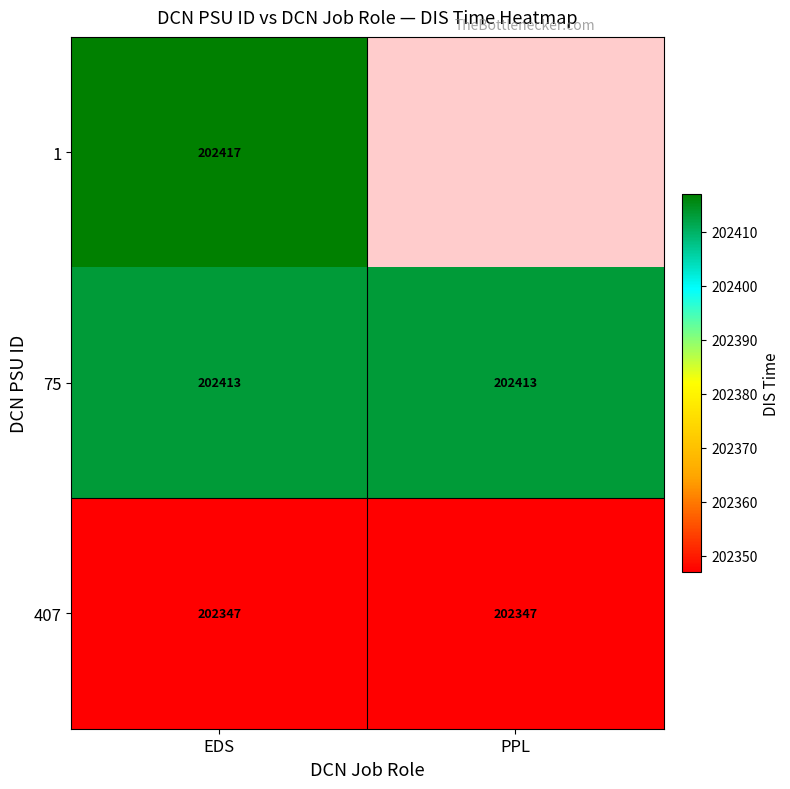

Is the value of 75 at PPL greater than the value of 1 at EDS?

No